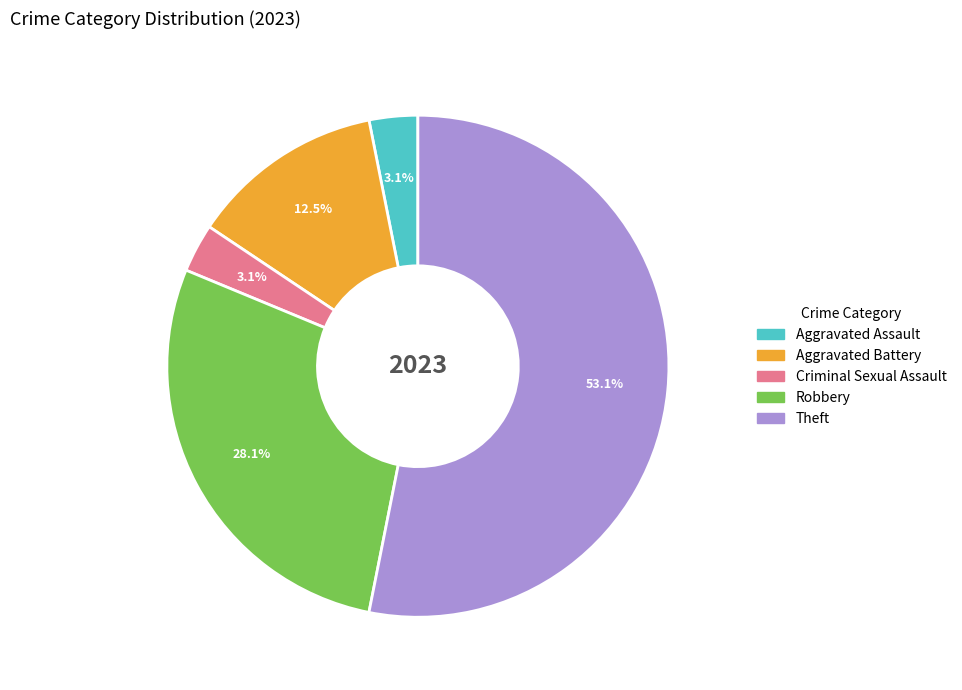

Which has a higher value, Aggravated Battery or Robbery?

Robbery